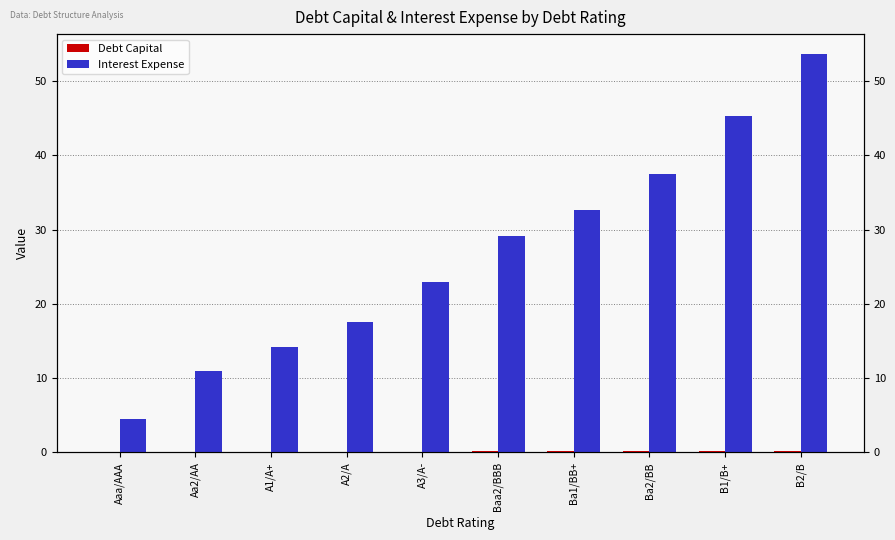

How many bars are there in each group?

2